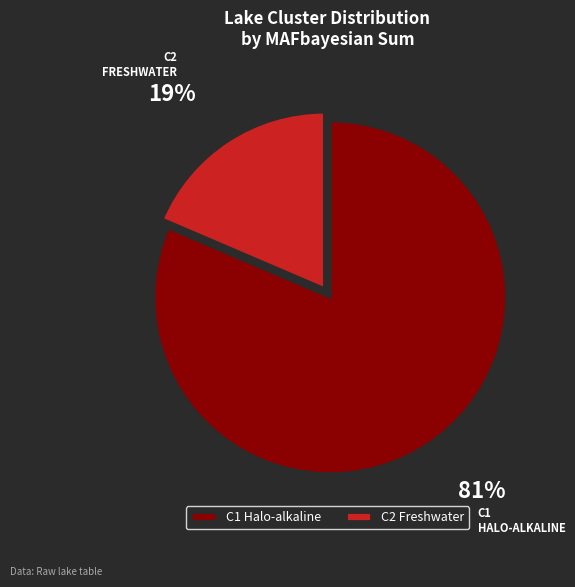

To the nearest percent, what is the average slice percentage?

50%